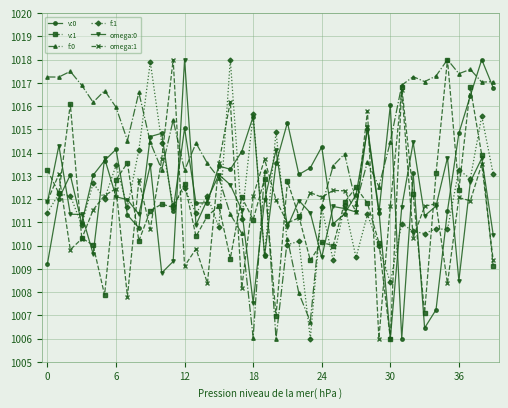

How many categories are shown in the chart?

40